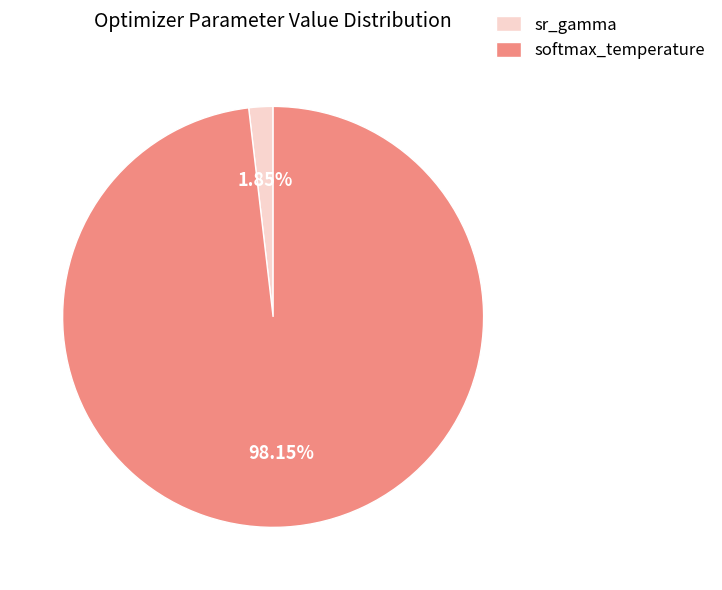

To the nearest percent, what percentage of the pie is softmax_temperature?

98%